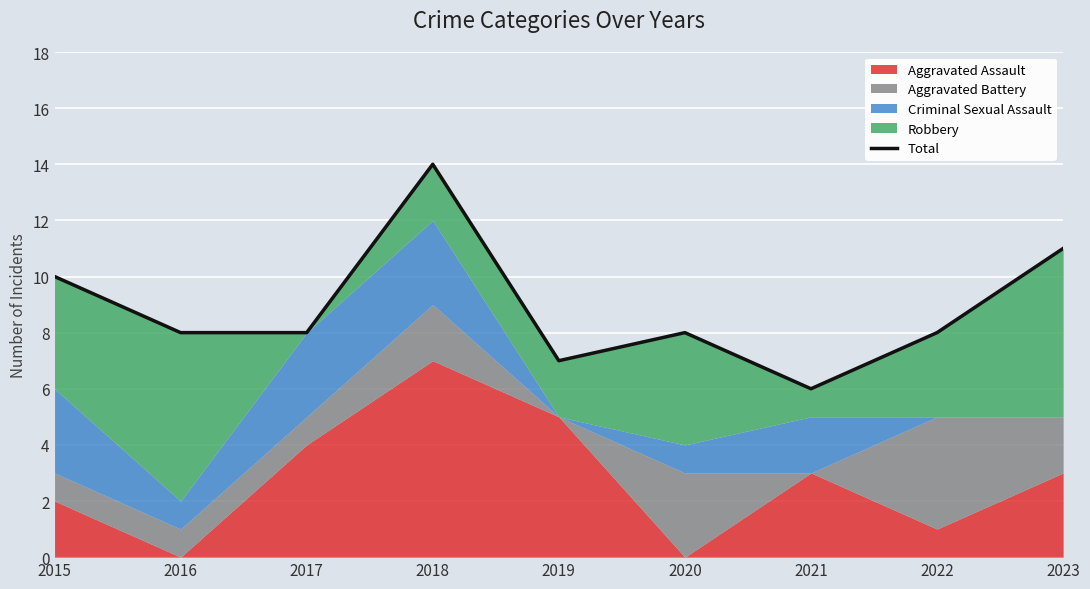

What is the ratio of the value at 2019 to the value at 2015?

0.7